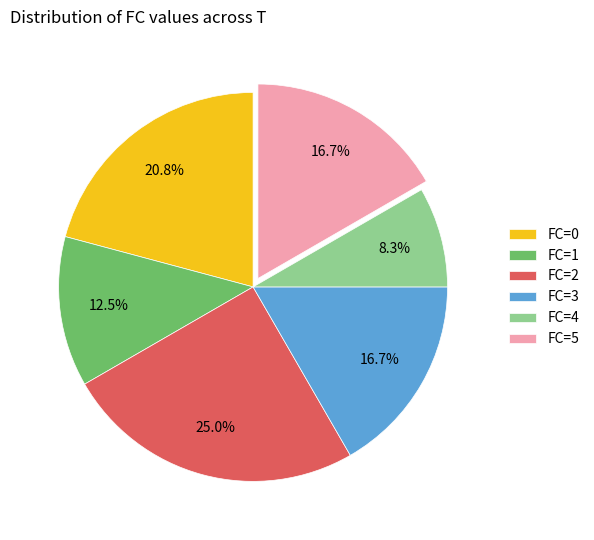

What percentage is NOT represented by FC=3?

83.3%